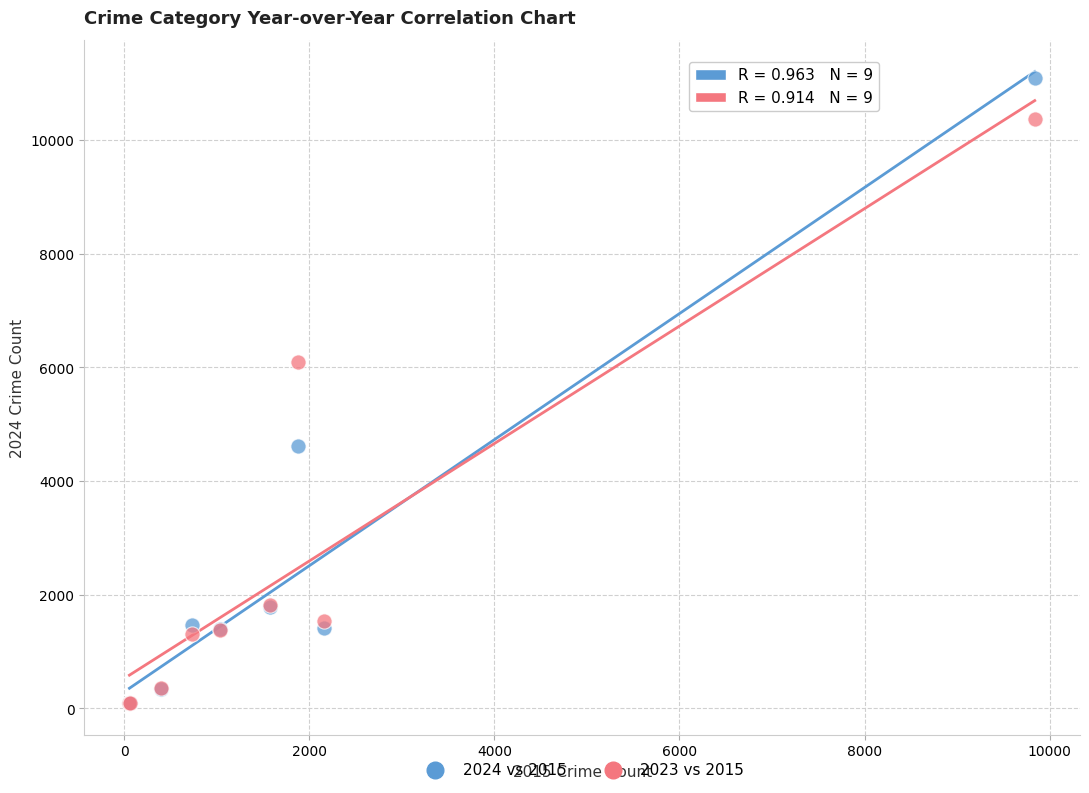

What are all the series names shown in the legend?

2024 vs 2015, 2023 vs 2015